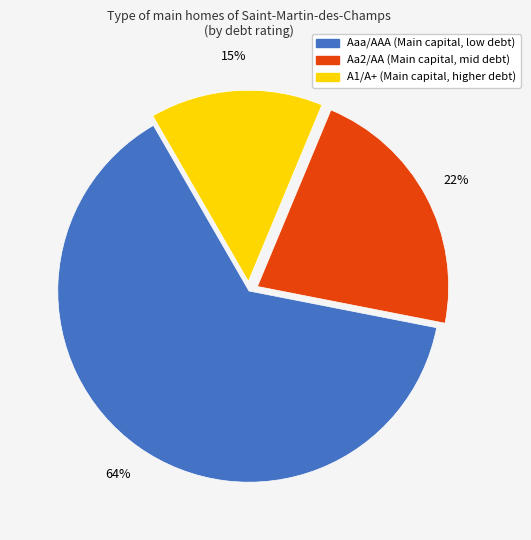

To the nearest percent, what is the average slice percentage?

33%